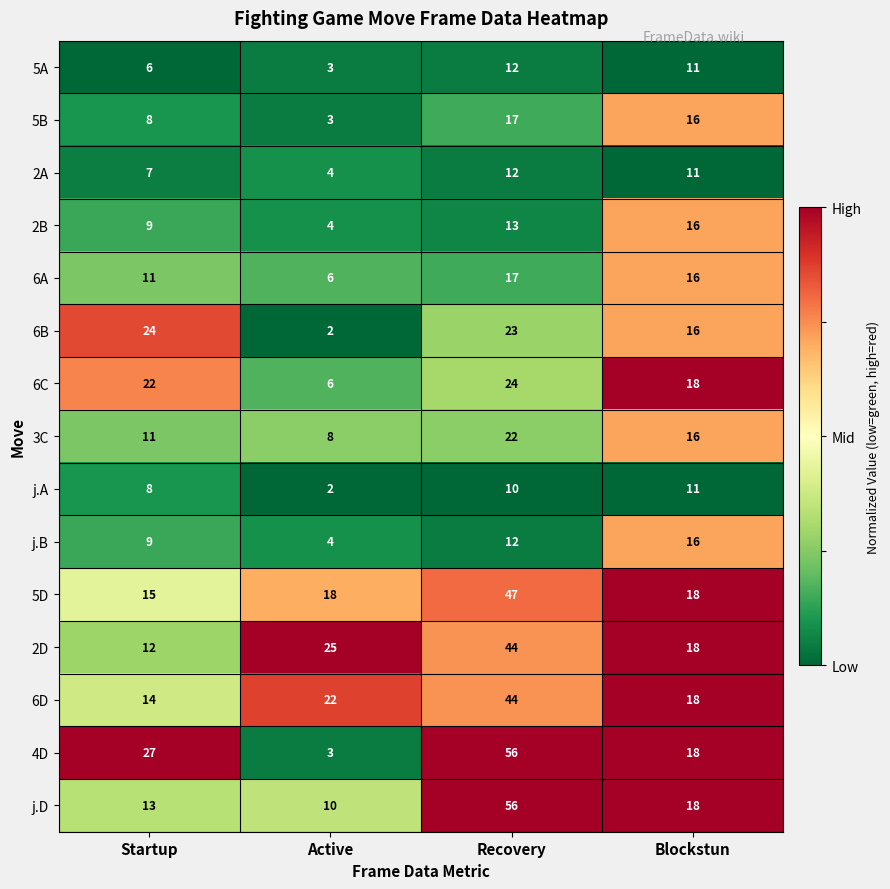

List the labels in order of 4D value, largest first.

Recovery, Startup, Blockstun, Active